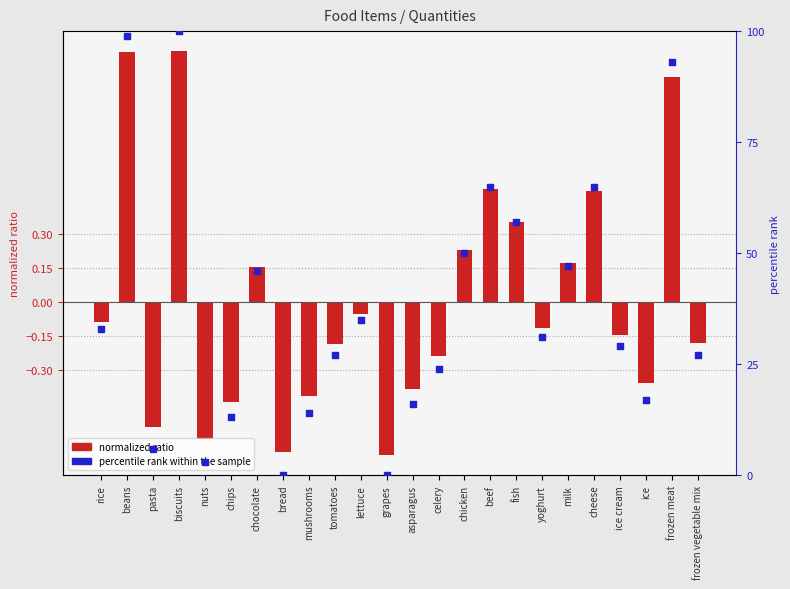

Which series has the largest Y range (max minus min)?

percentile rank within the sample